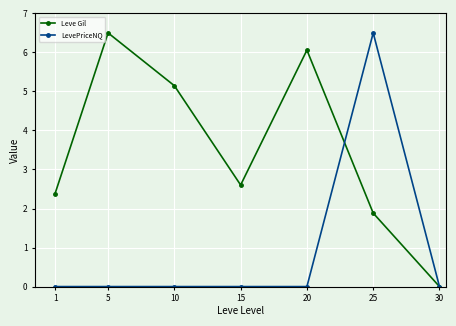

How many series are shown in this chart?

2